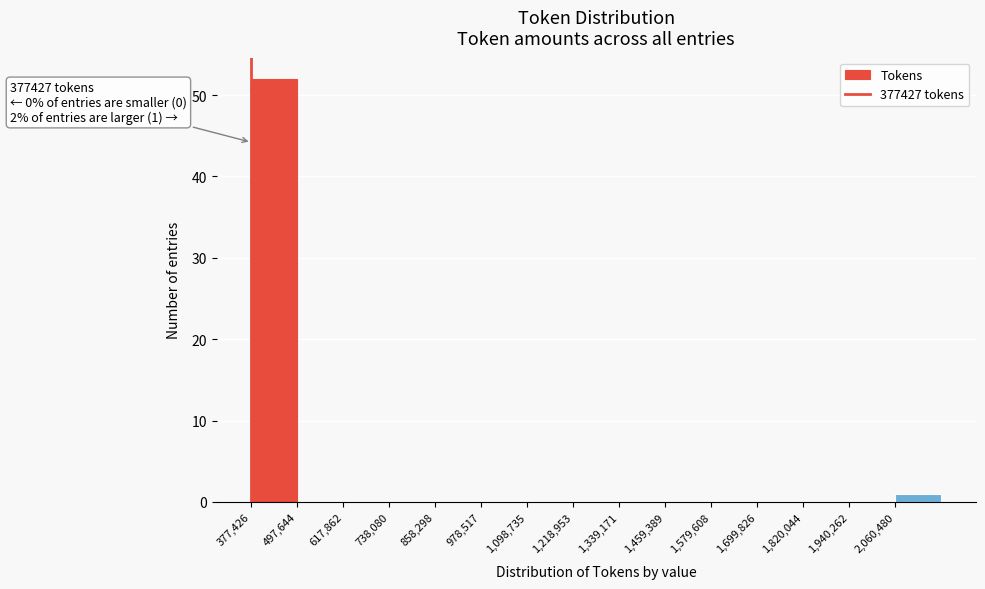

Over which range of the x-axis is the bar tallest?

380000 to 500000